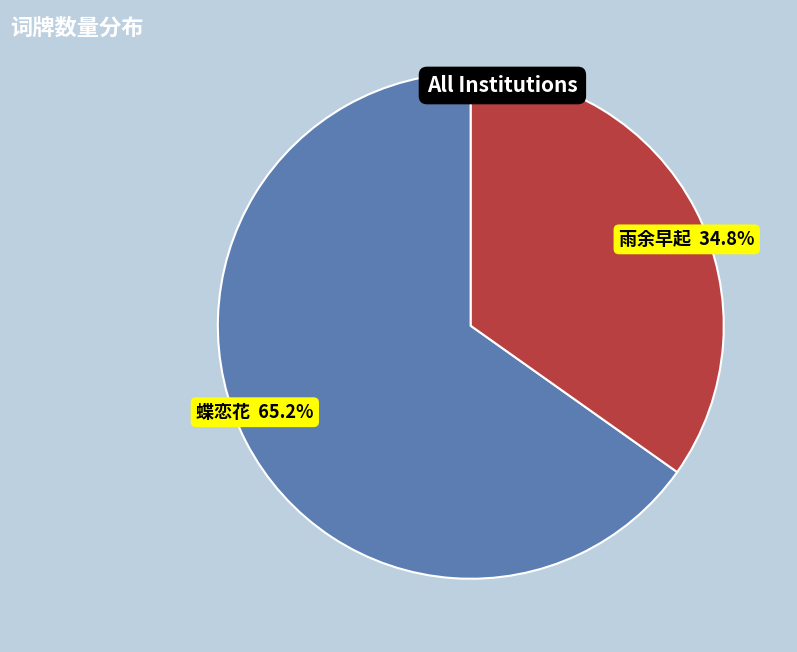

Is there any slice that represents more than half of the pie?

Yes